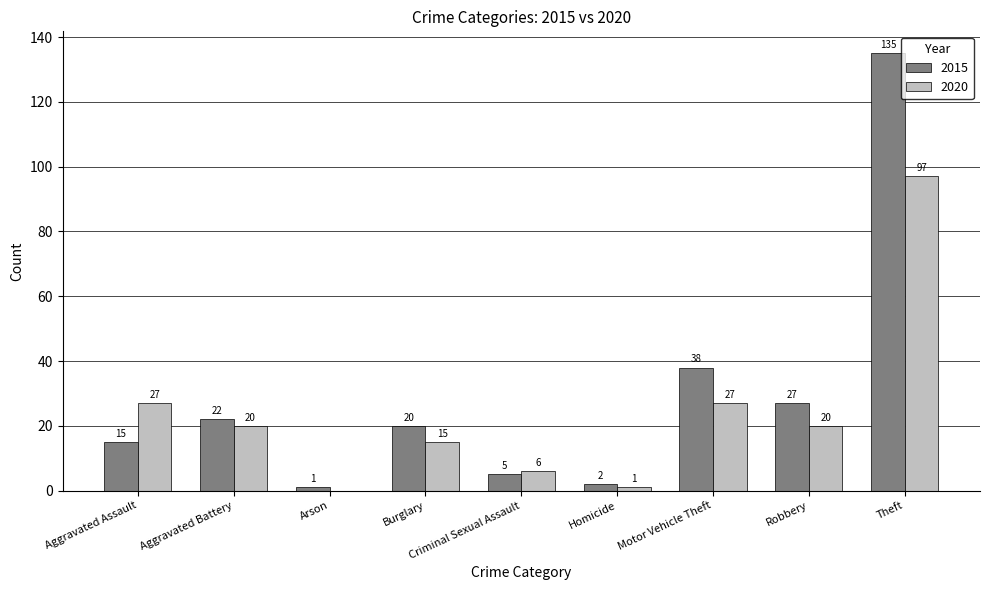

Which series has the largest total across all categories?

2015